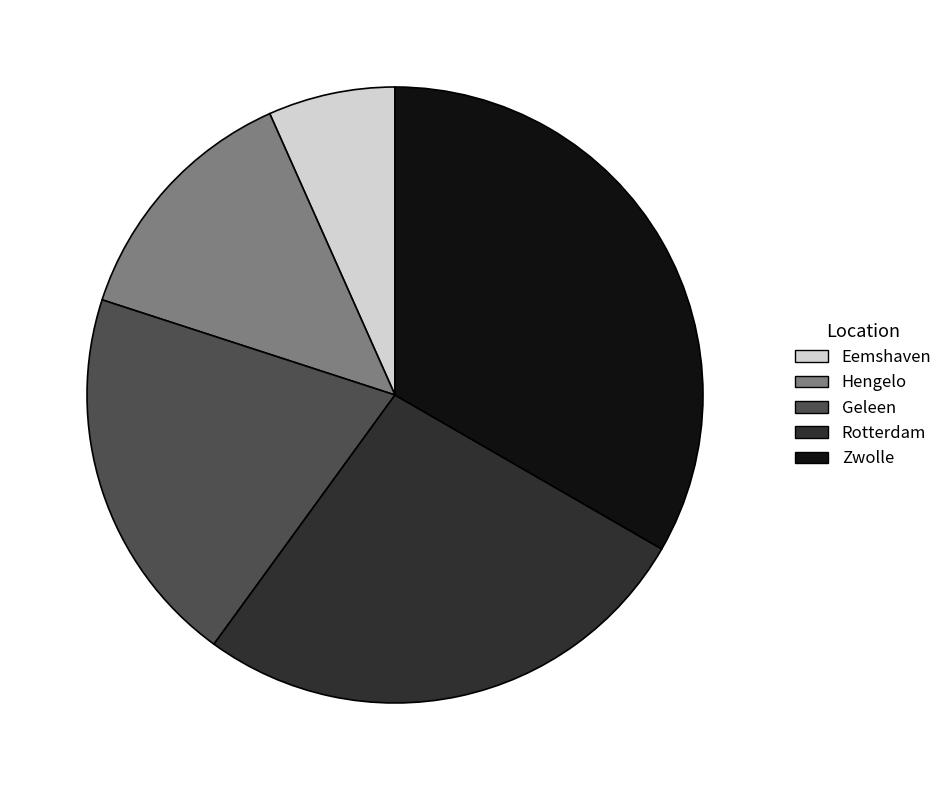

How many segments does this pie chart have?

5